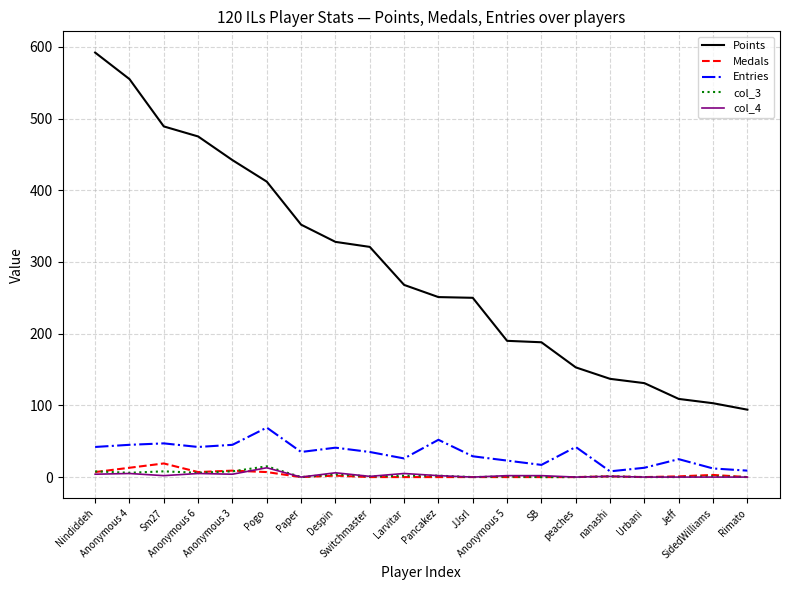

Is it true that col_3 equals 0 at Urbani?

True